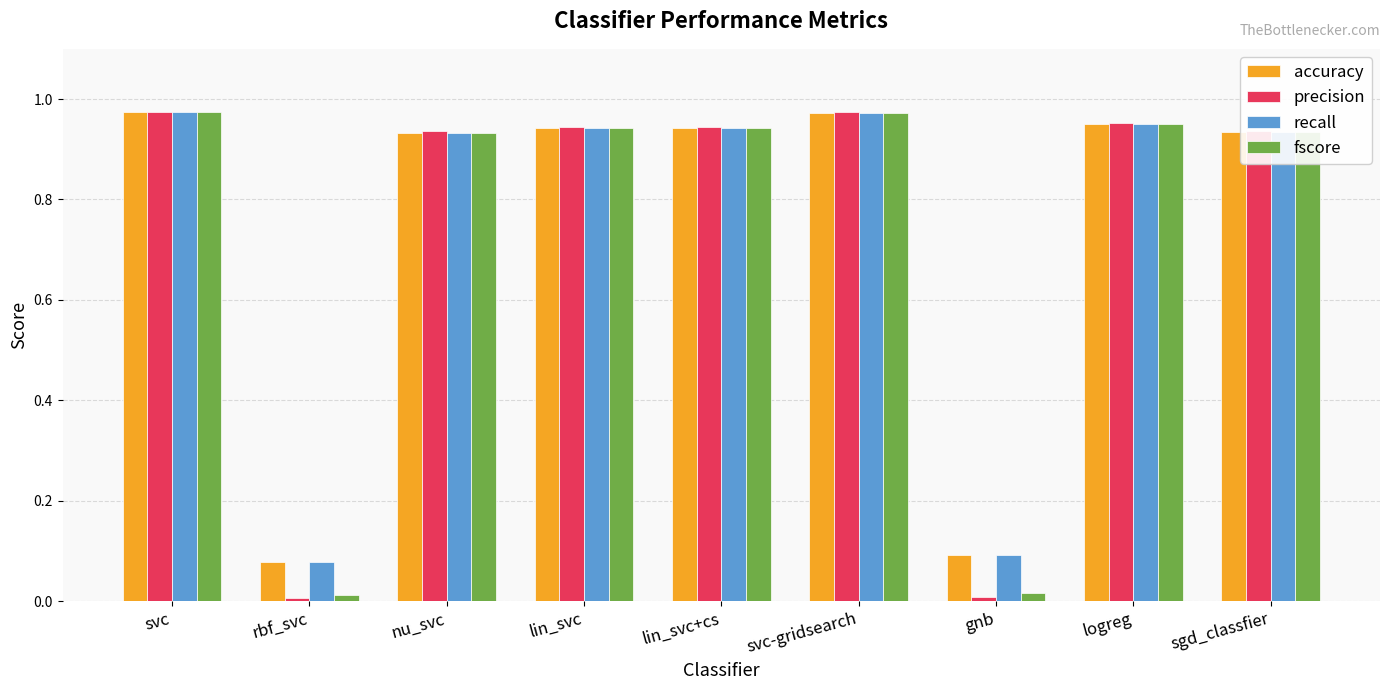

Which series has the widest spread of values?

precision